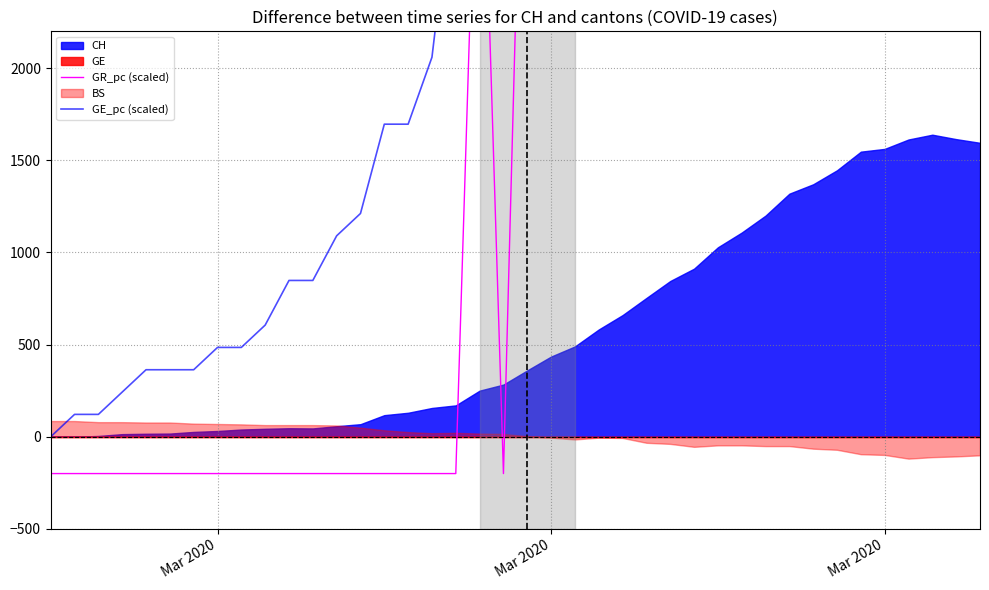

True or false: GR_pc (scaled) has a value of 14254.9 at 26.

False